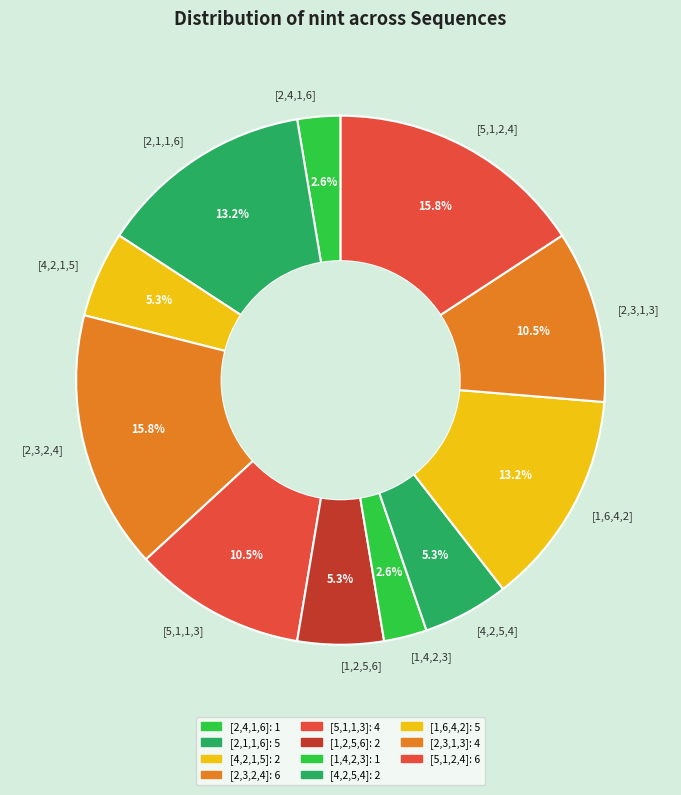

Does any single category account for the majority?

No